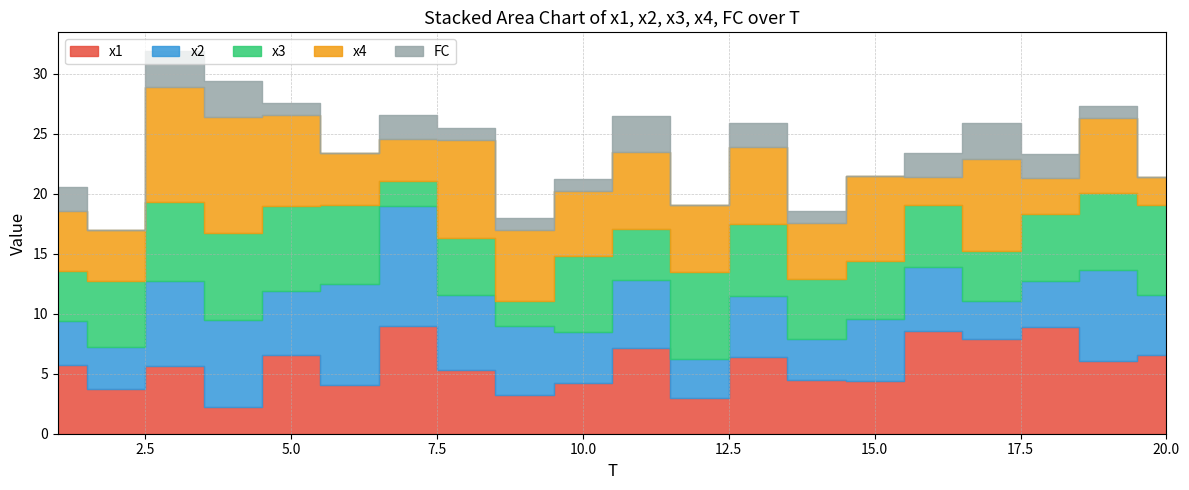

True or false: x1 has more than 2 points higher than both neighbors.

True